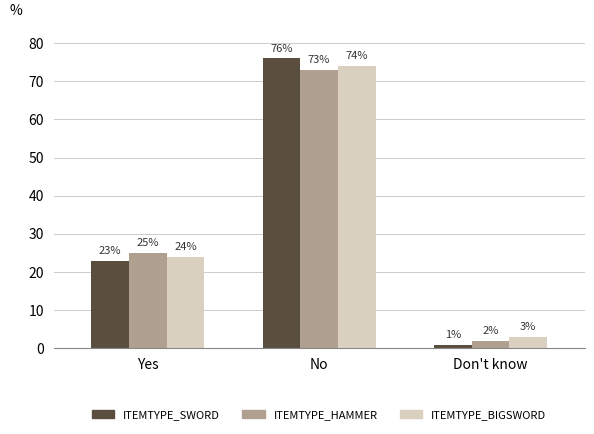

Rank the series by their maximum value, from lowest to highest.

ITEMTYPE_HAMMER, ITEMTYPE_BIGSWORD, ITEMTYPE_SWORD